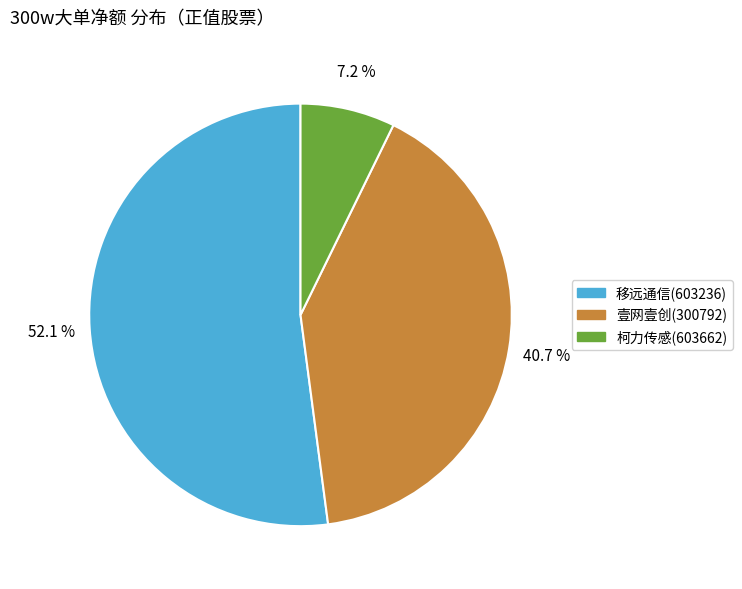

Which category has the biggest portion of the pie?

移远通信(603236)